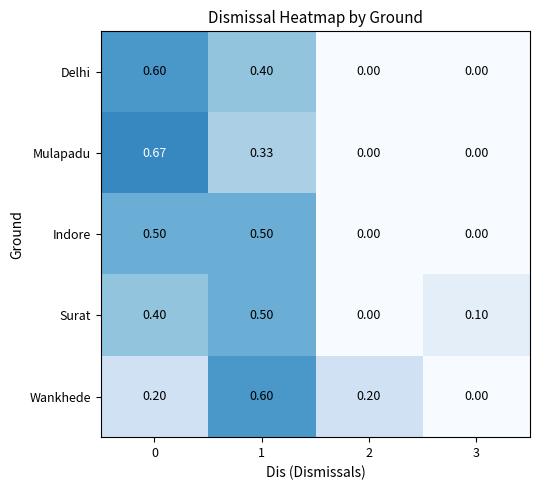

What is the total value across all series at 2?

0.2